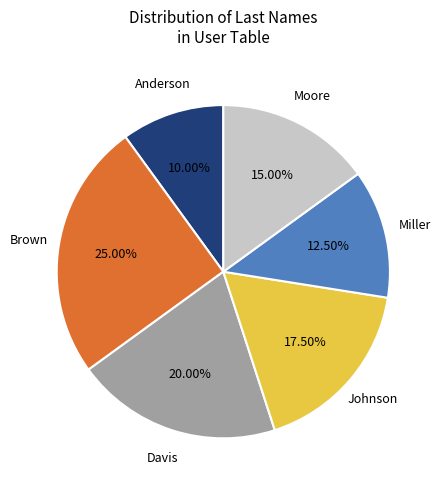

Does any single category account for the majority?

No